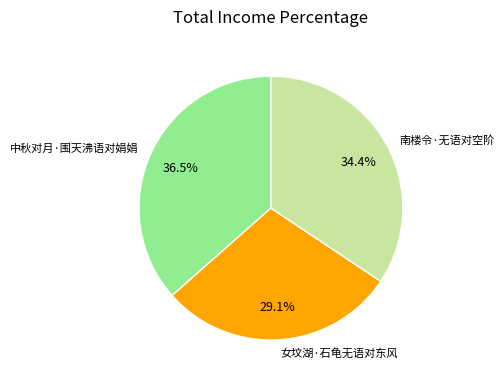

True or false: 女坟湖·石龟无语对东风 accounts for 42% of the total.

False